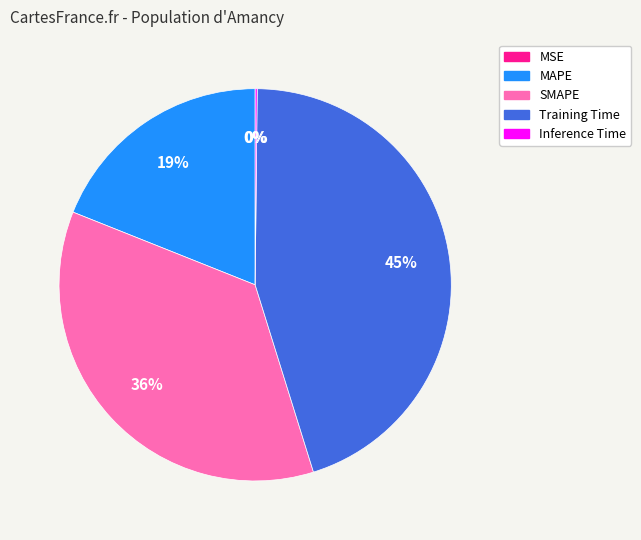

Does any single category account for the majority?

No